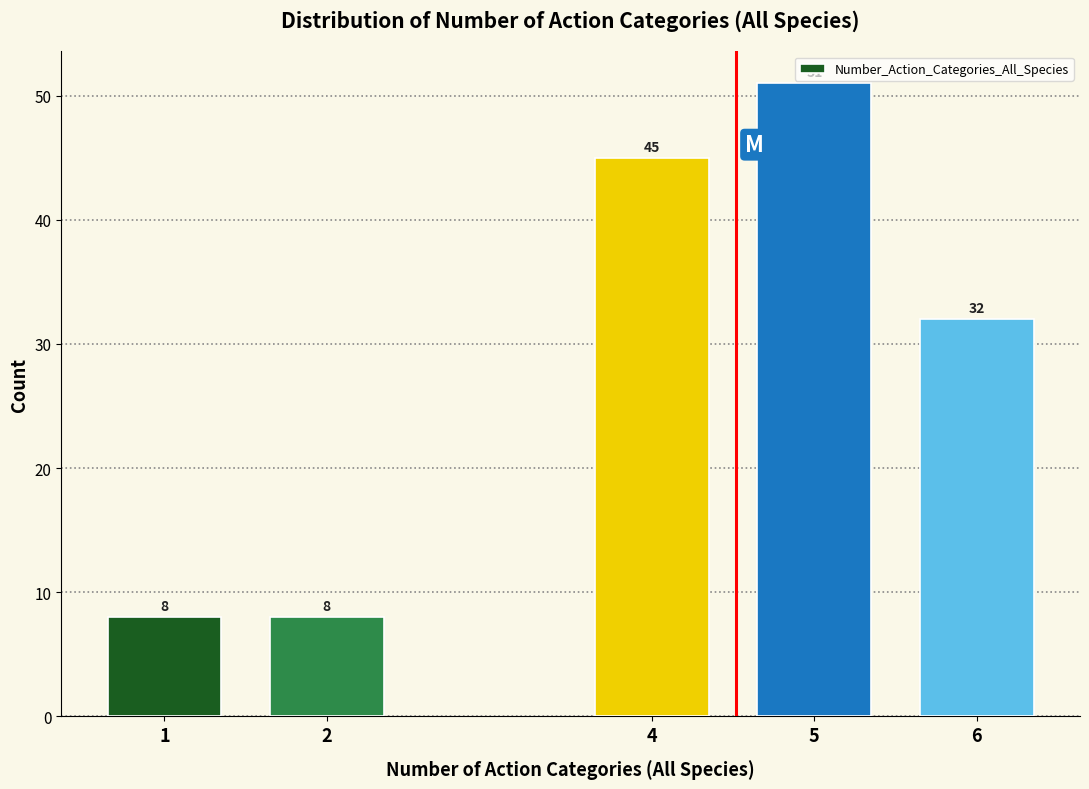

Reading left to right, extract all data points from this chart.

1=8	2=8	4=45	5=51	6=32